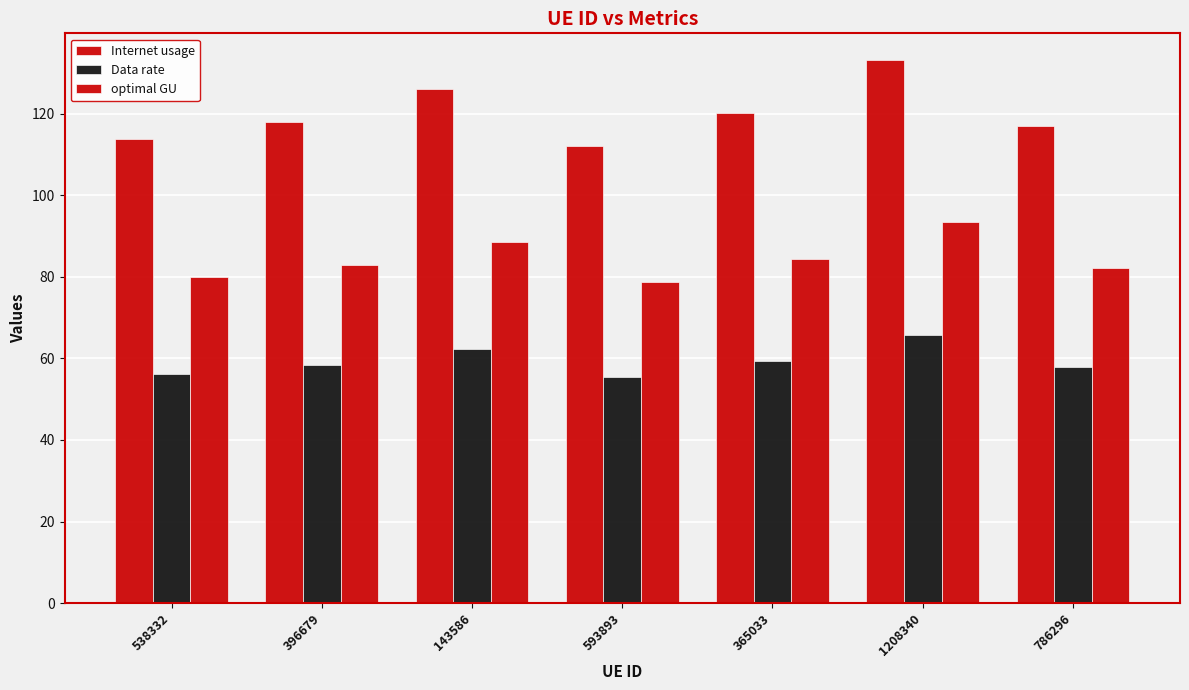

How many categories are shown in the chart?

7